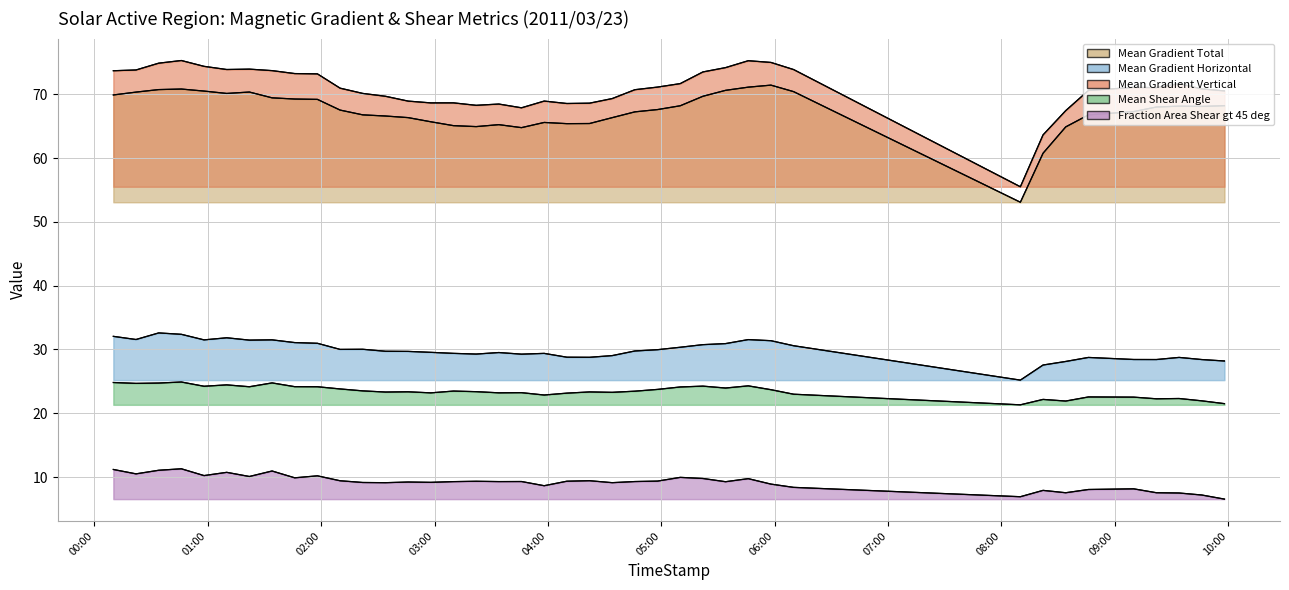

Where is the first local maximum for Mean Gradient Vertical?

2011/03/23 00:46